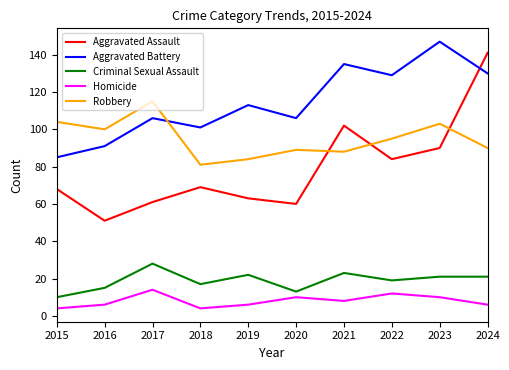

Where does the Criminal Sexual Assault series first go above 21?

2017